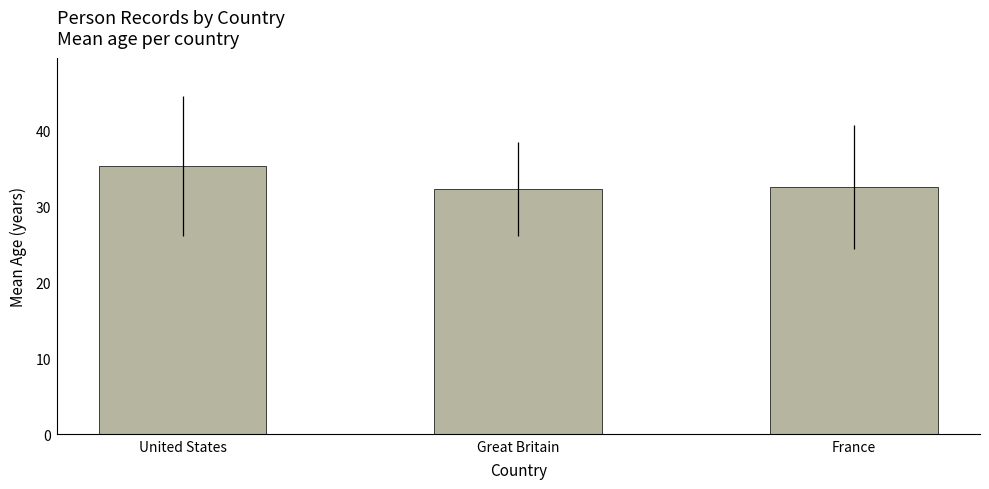

Which category has the highest value across all series?

United States